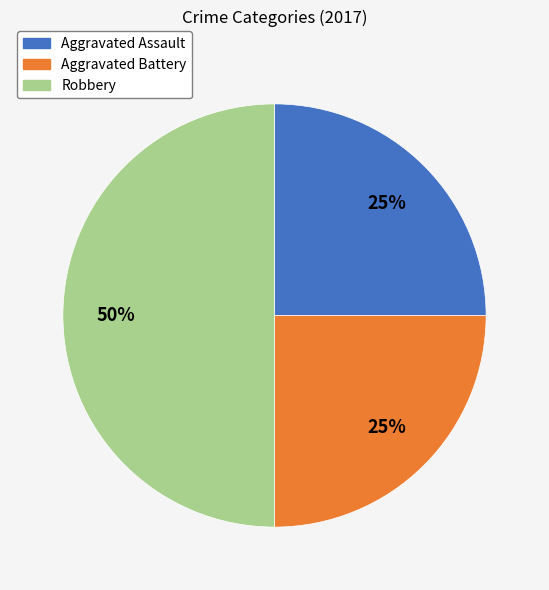

Is Aggravated Battery the majority of the pie?

No